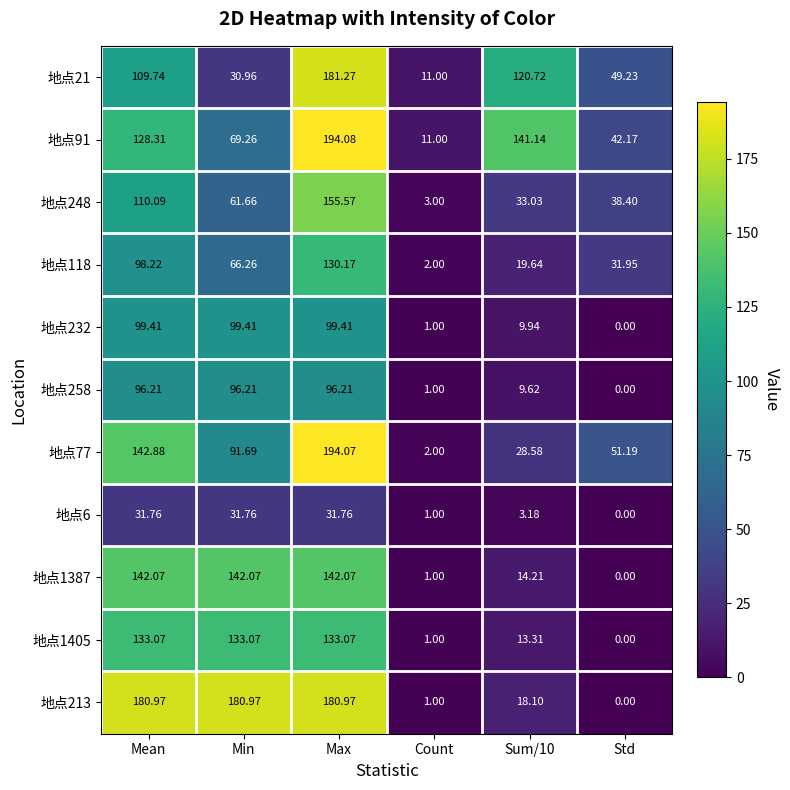

Count the number of data series in this chart.

11